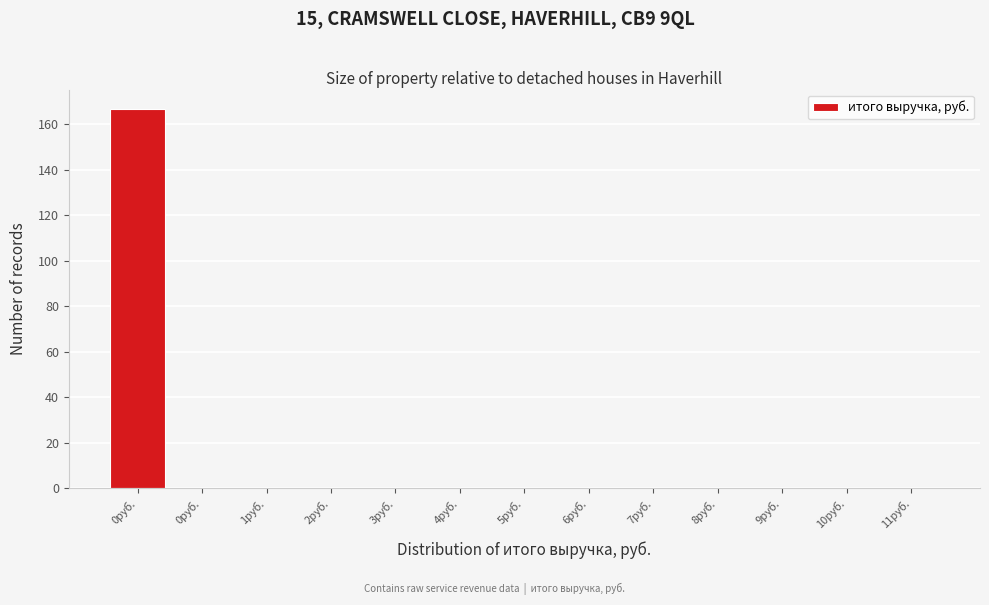

Are the bars horizontal?

No